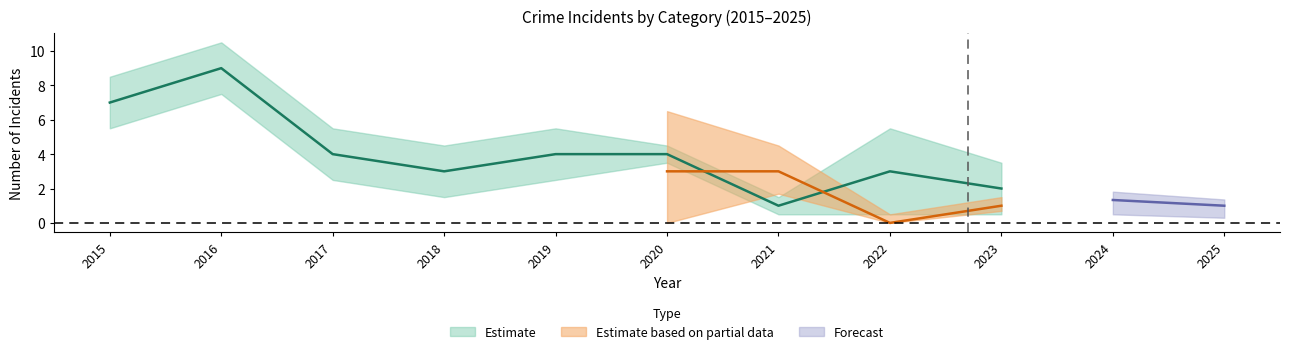

Is this an area chart (filled region under the line)?

No